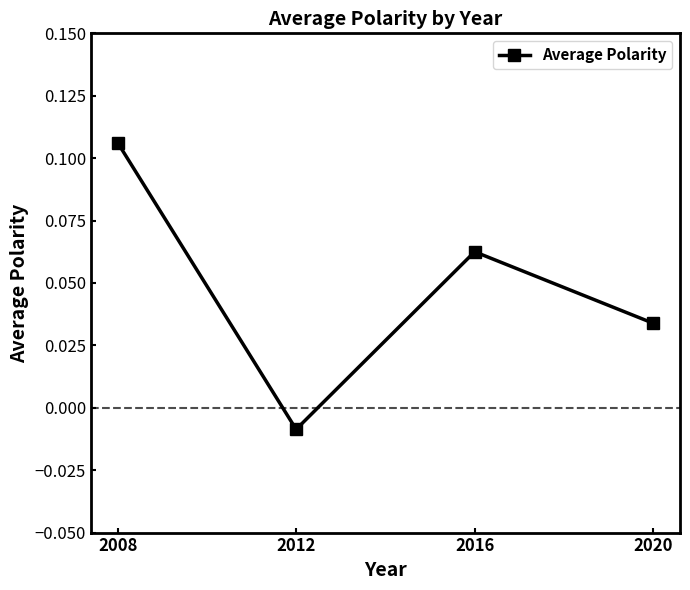

True or false: there are more than 1 points higher than both neighbors.

False